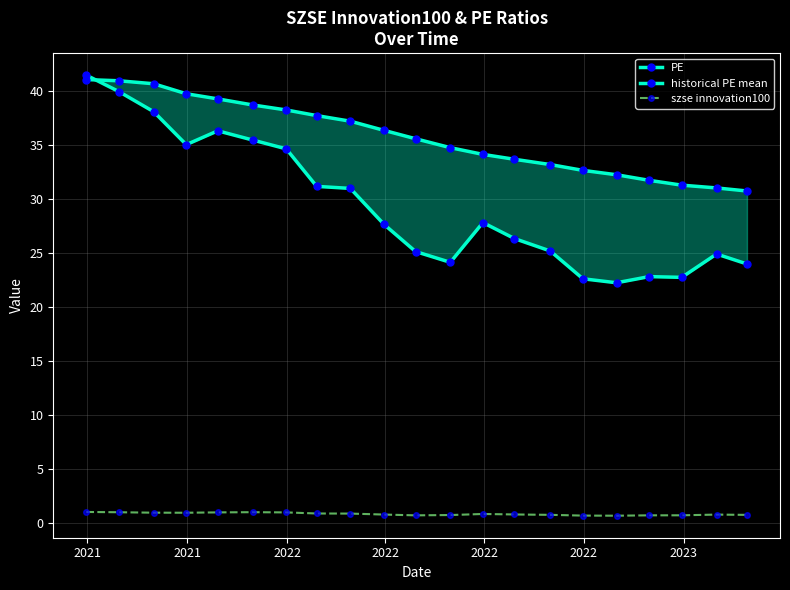

True or false: szse innovation100 has more than 1 interior local peaks.

True